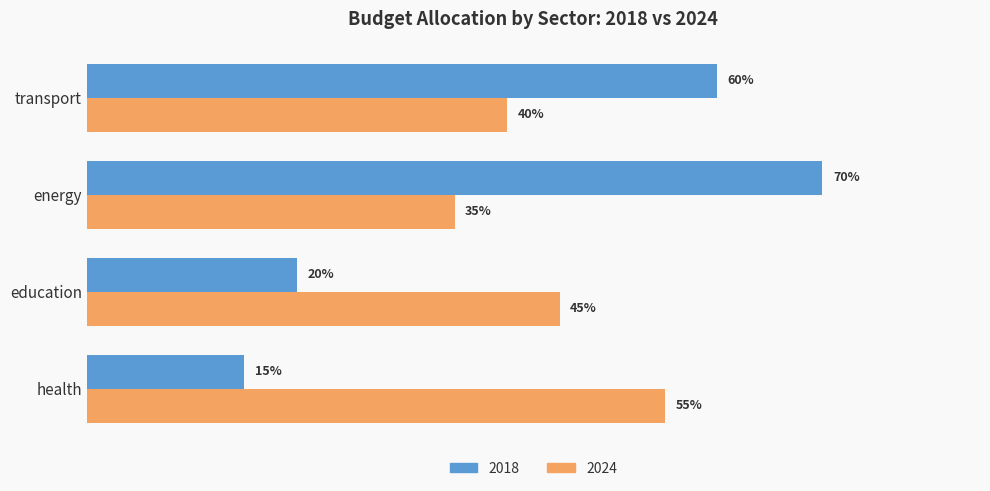

True or false: 2018 has a value of 0.2 at health.

False